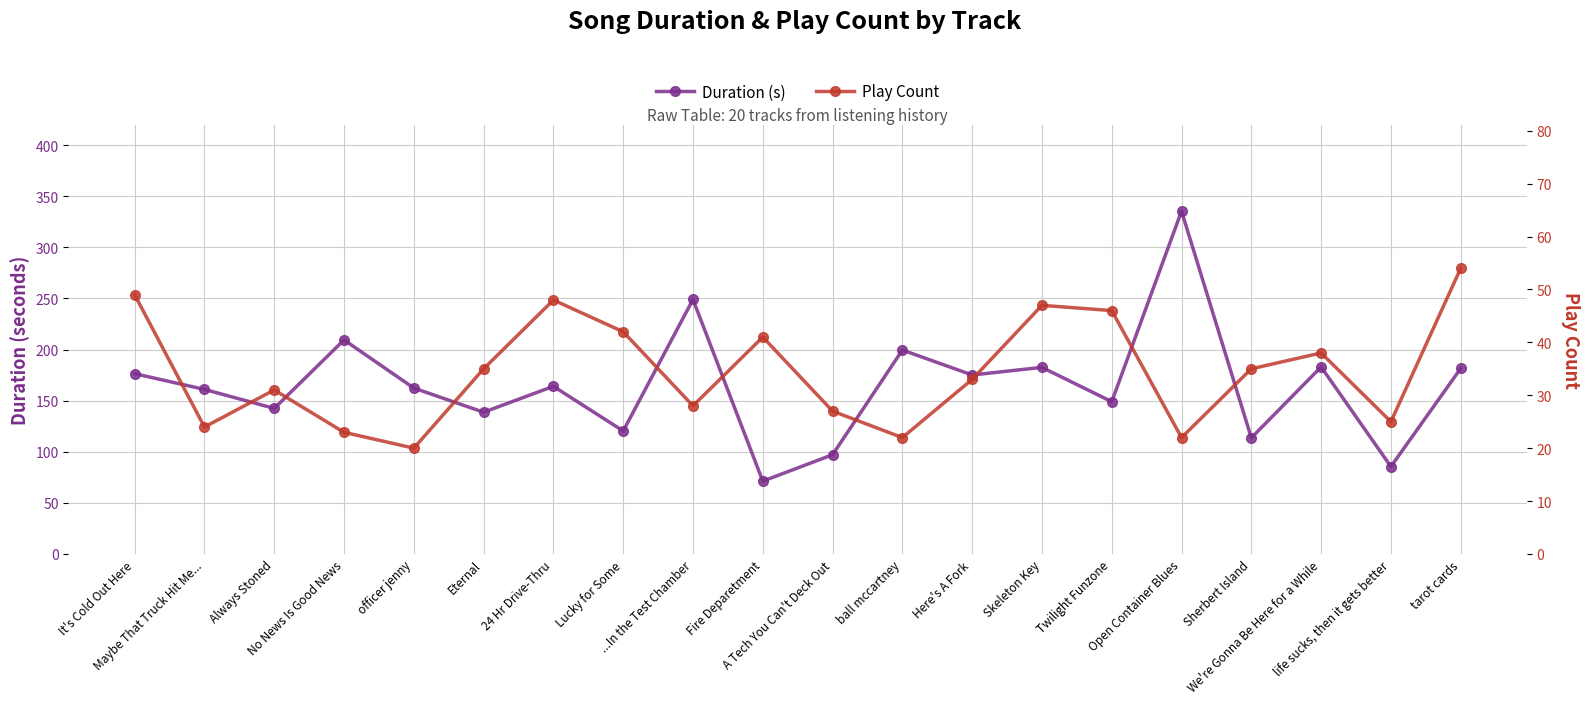

Is this an area chart (filled region under the line)?

No